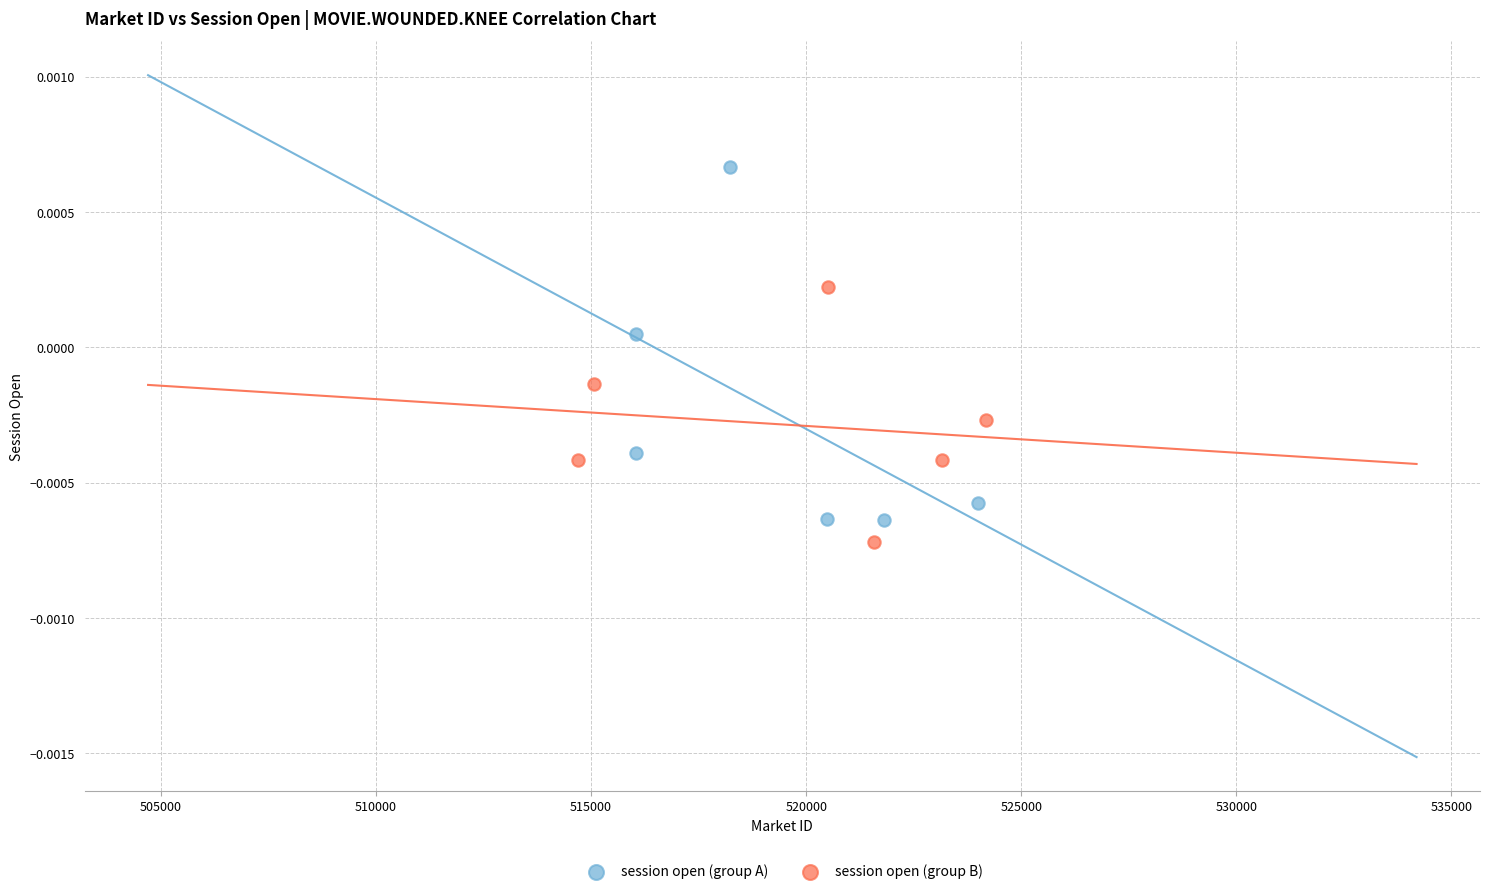

Which series reaches the maximum Y coordinate?

session open (group A)